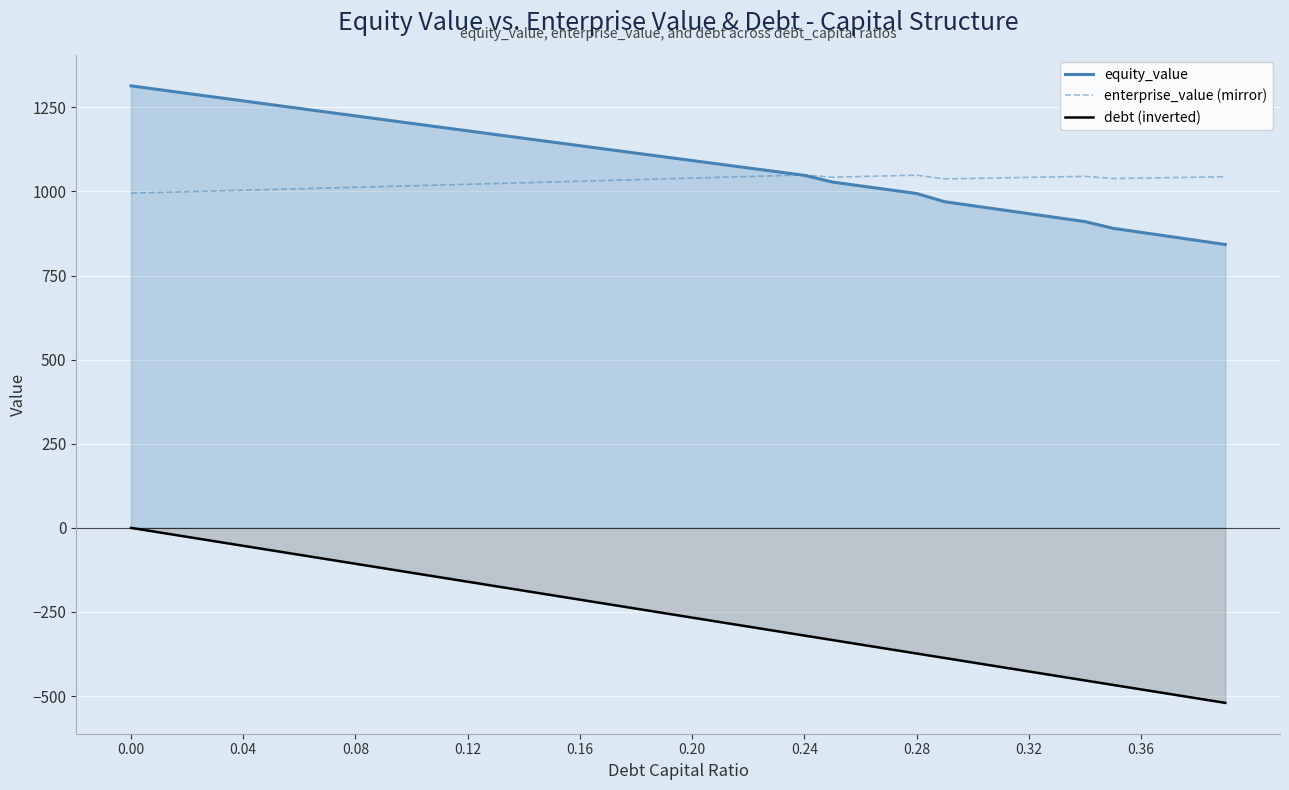

How many distinct data groups are displayed?

3